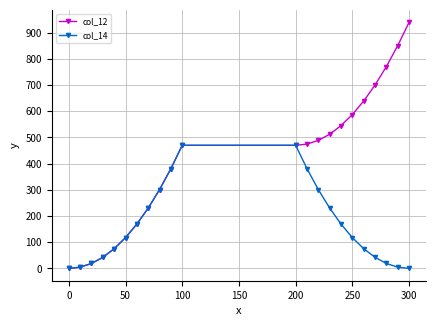

Which series has the largest total across all categories?

col_12